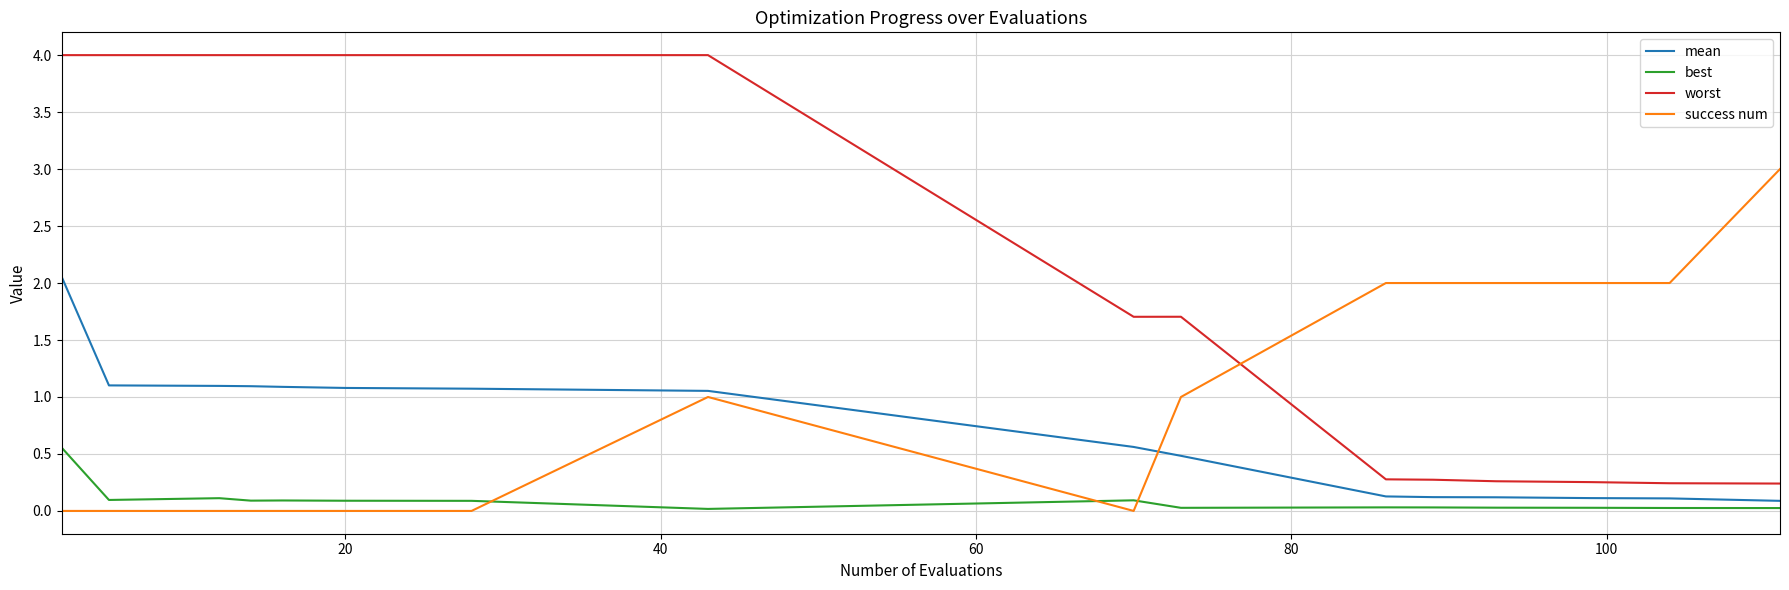

What is the difference between the maximum and minimum values in the mean series?

2.0